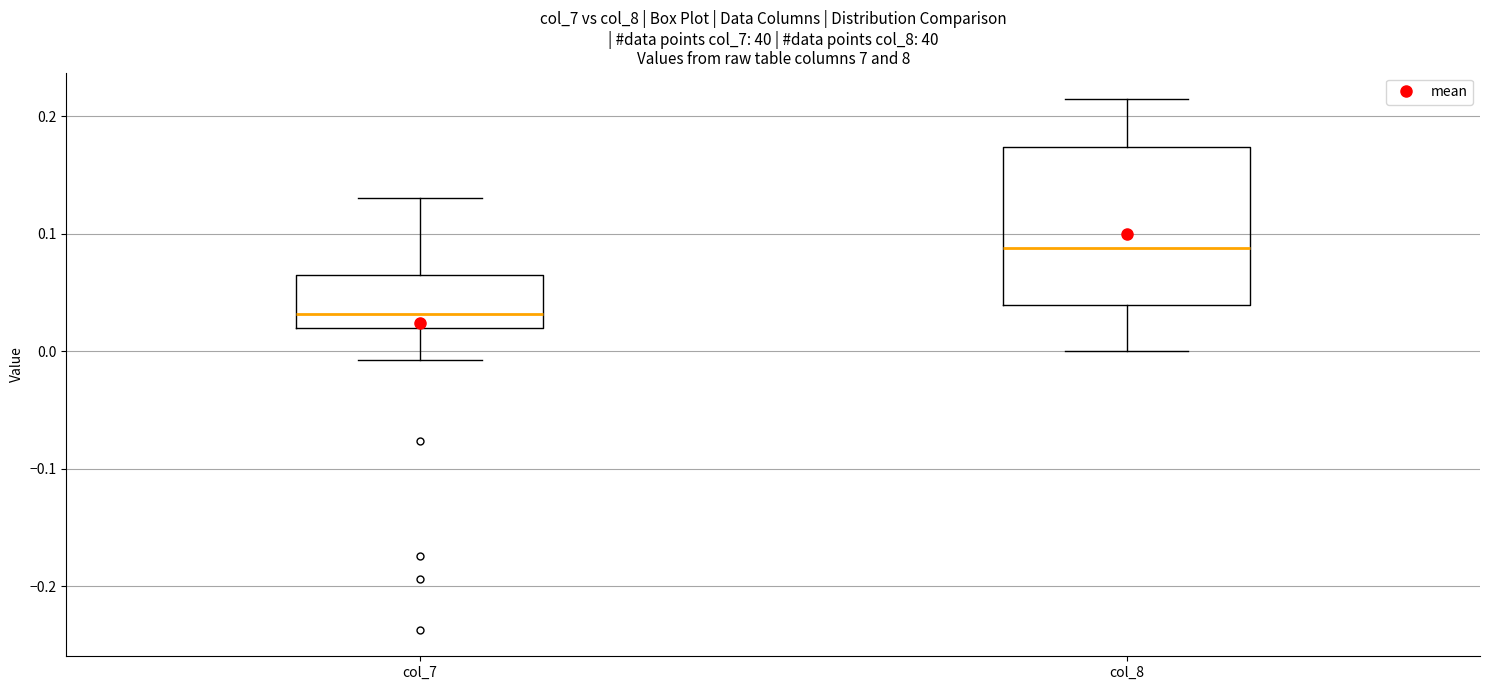

Reading left to right, transcribe this box plot: for each box, give where its median line is, the range the box spans, and where its two whiskers end, as read against the y-axis. The values are not printed on the chart, so give them approximately, as read against the axis.

col_7: median 0.03, box 0.02 to 0.07, whiskers -0.01 to 0.13
col_8: median 0.09, box 0.04 to 0.17, whiskers 0.00 to 0.21